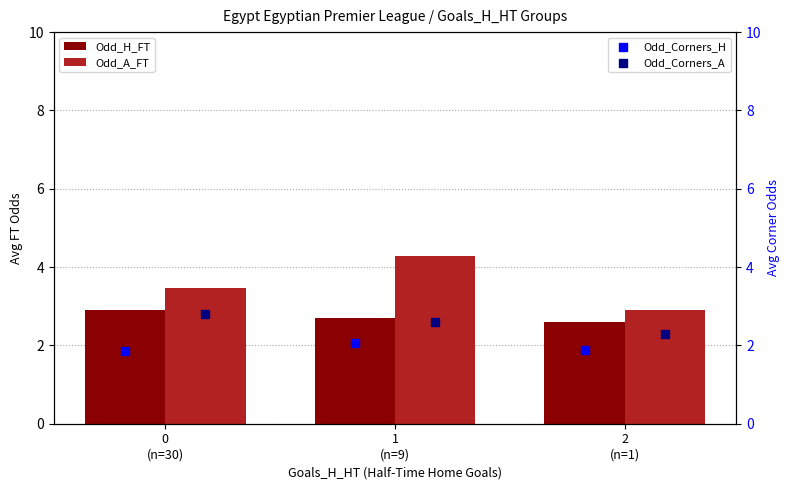

What are all the series names shown in the legend?

Odd_H_FT, Odd_A_FT, Odd_Corners_H, Odd_Corners_A